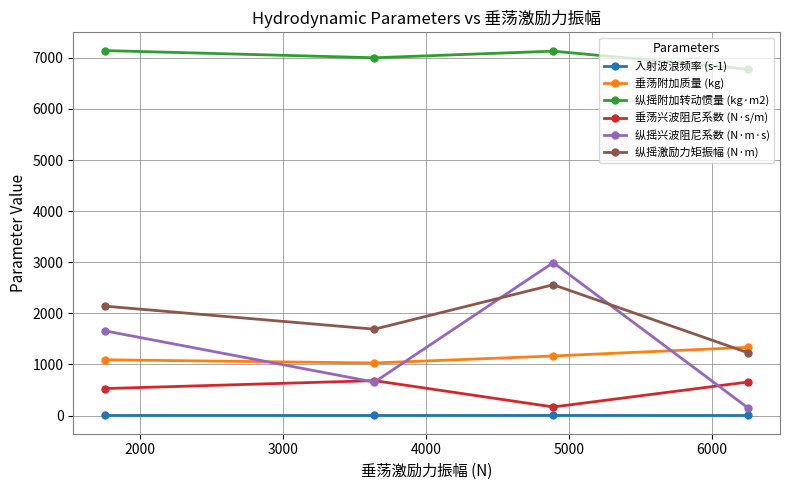

What is the average value of the 垂荡兴波阻尼系数 (N·s/m) series?

509.0